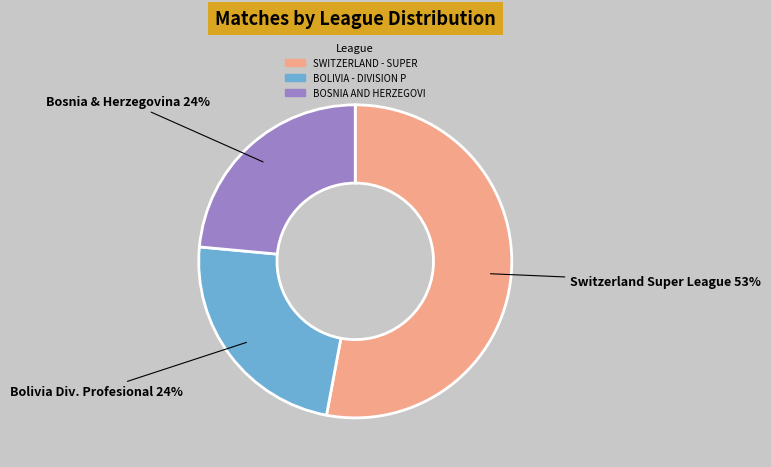

Do Bosnia & Herzegovina and Switzerland Super League together represent more than half of the pie?

Yes